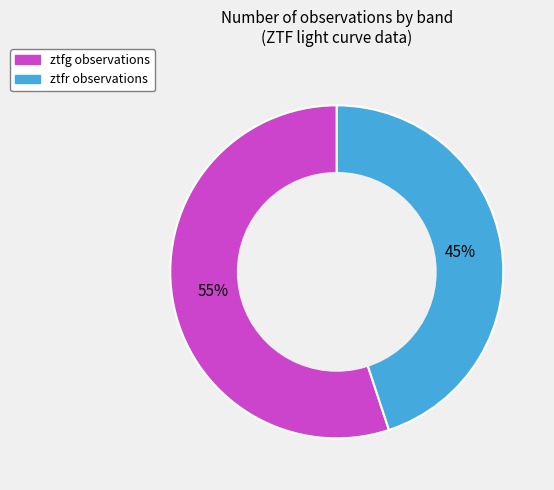

Which slice is the smallest?

ztfr